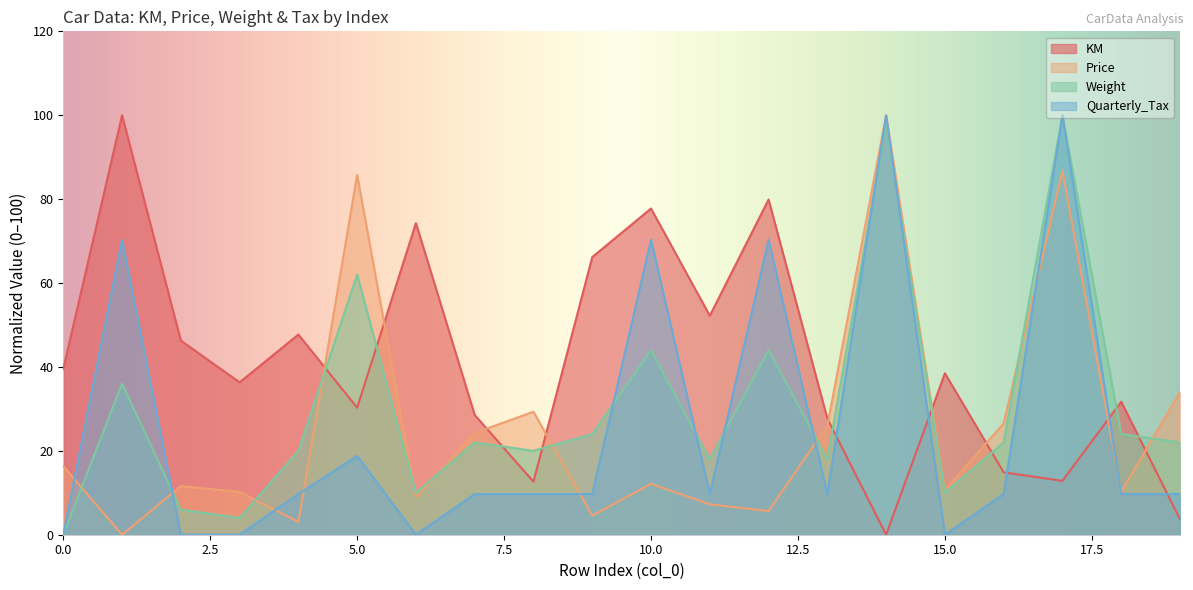

In Price, how many points are higher than both neighbors (excluding endpoints)?

6